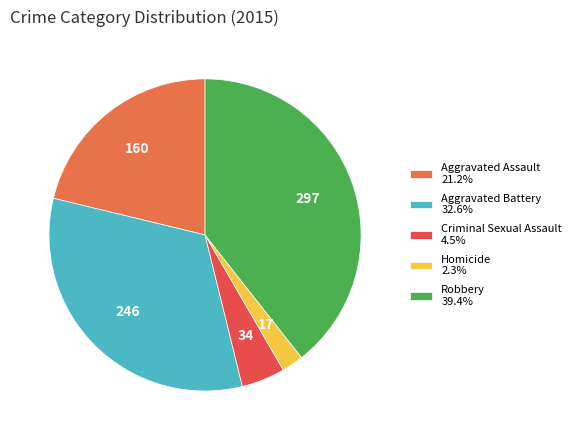

Which slice is the largest?

Robbery